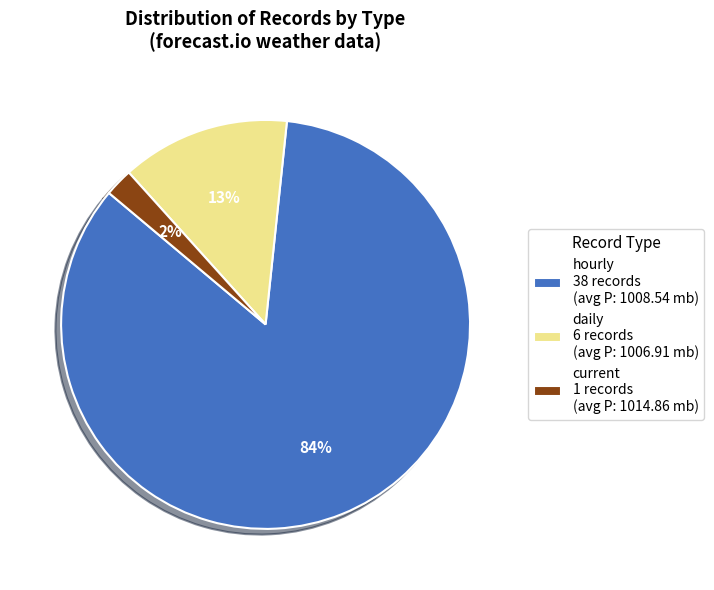

Which has a higher value, daily 6 records (avg P: 1006.91 mb) or current 1 records (avg P: 1014.86 mb)?

daily 6 records (avg P: 1006.91 mb)